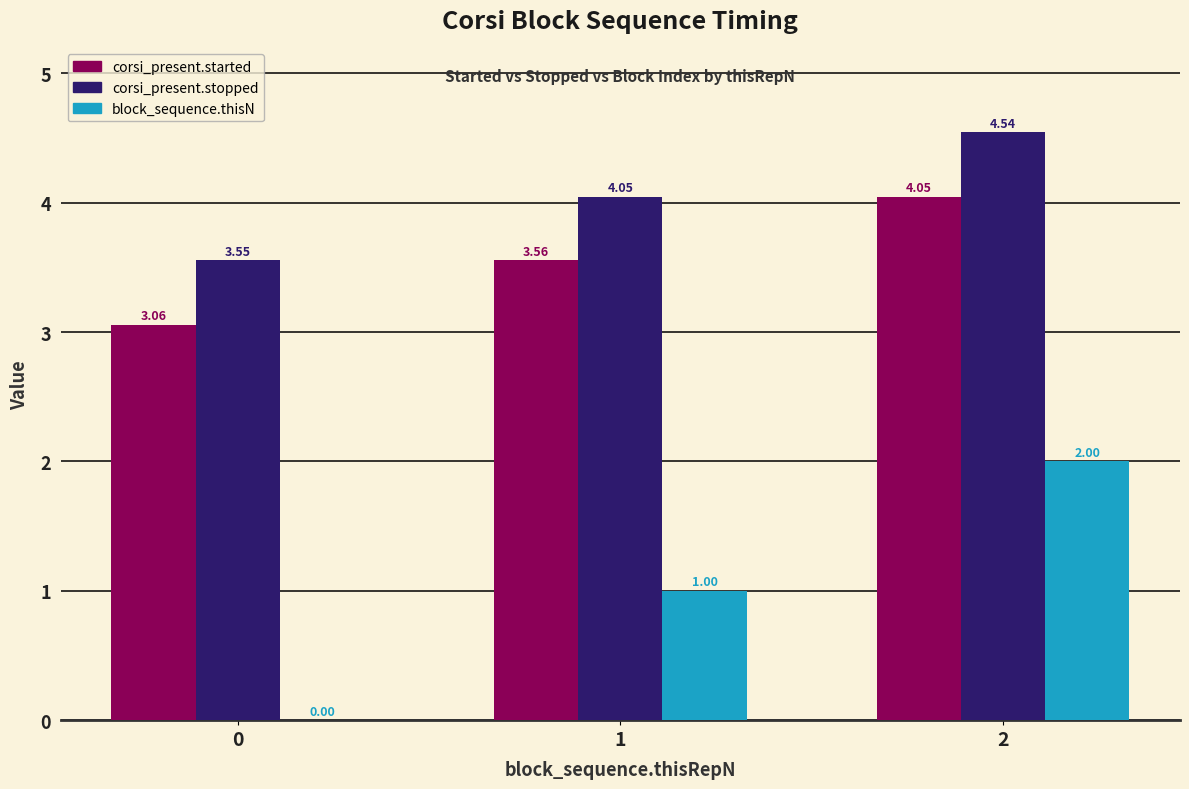

Are the bars horizontal?

No